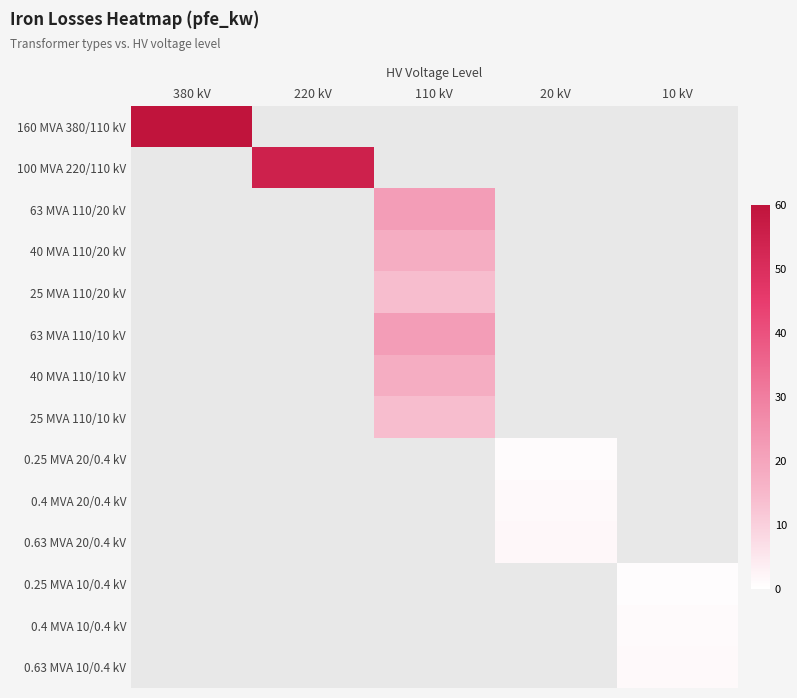

Is the value of 0.25 MVA 20/0.4 kV at 220 kV greater than the value of 0.4 MVA 10/0.4 kV at 20 kV?

No